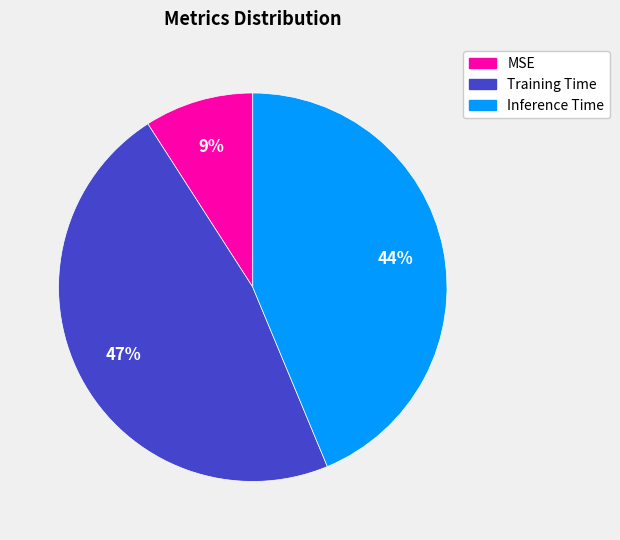

The MSE slice represents 9% of the pie. True or false?

True